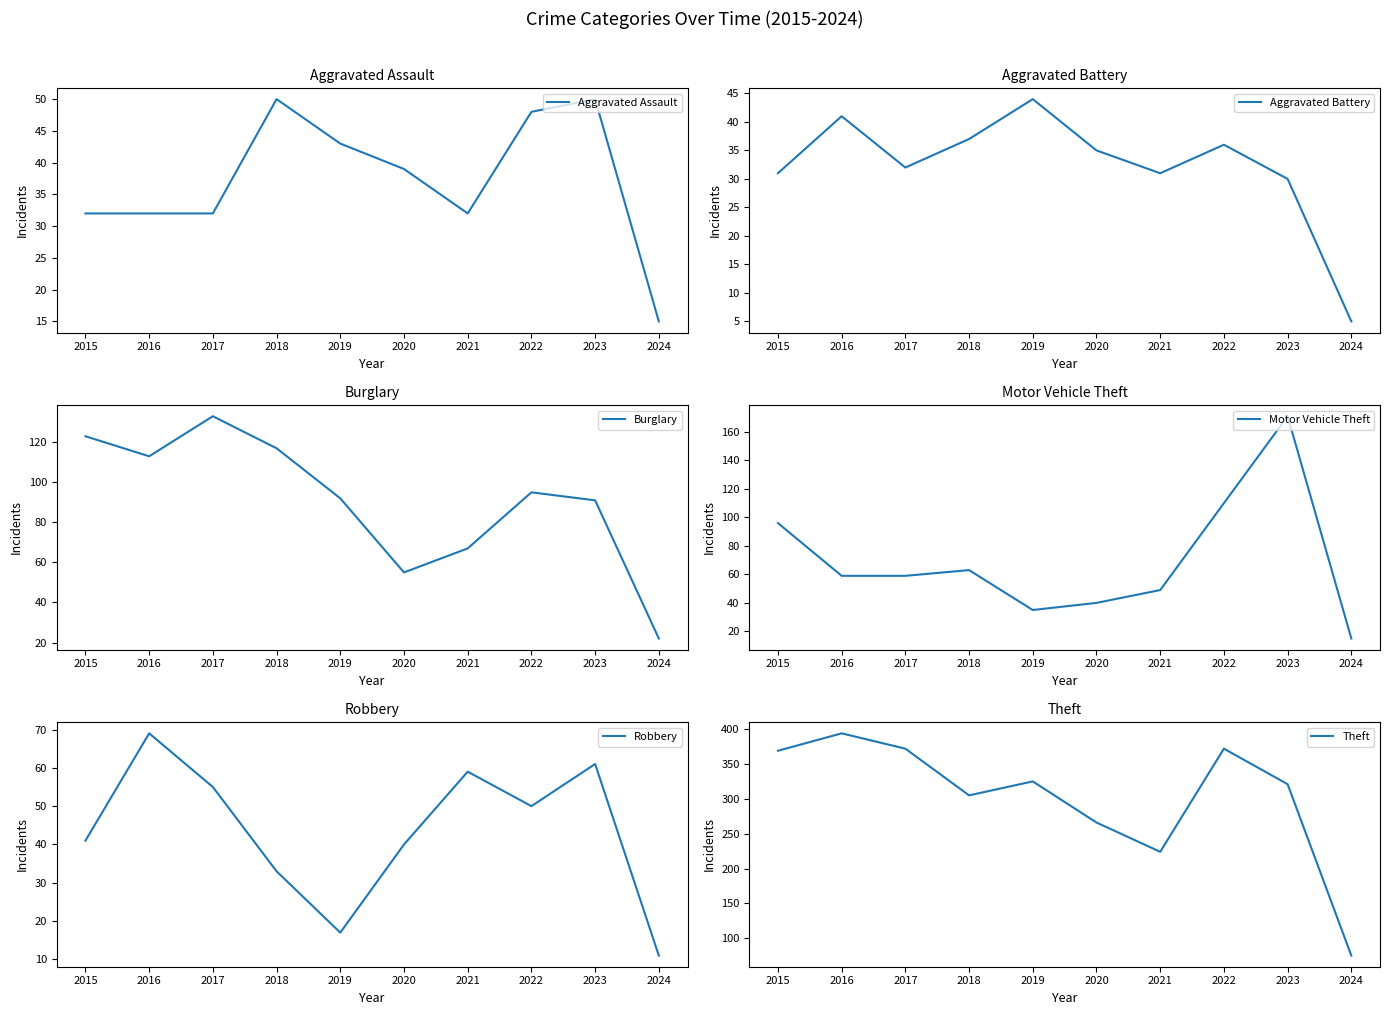

Rank the categories by Burglary value from lowest to highest.

2024, 2020, 2021, 2023, 2019, 2022, 2016, 2018, 2015, 2017